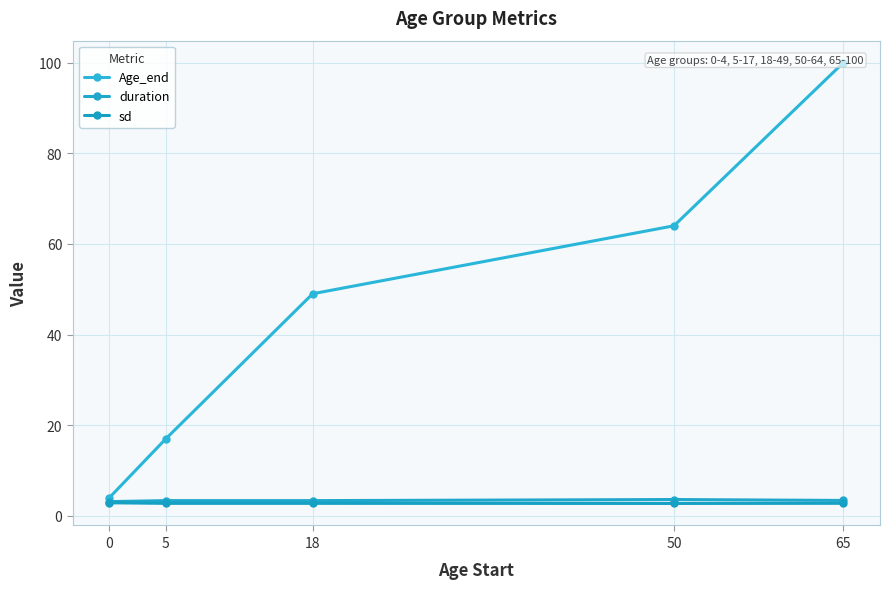

Which series has the largest total across all categories?

Age_end